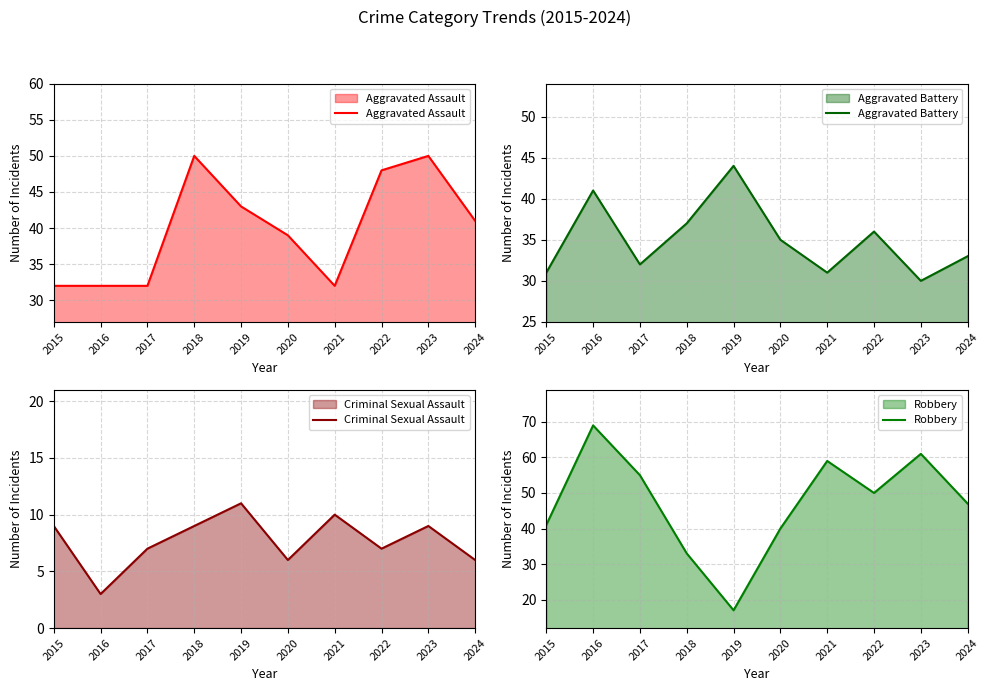

Which series ends up on top after the final intersection of Aggravated Battery and Robbery?

Robbery